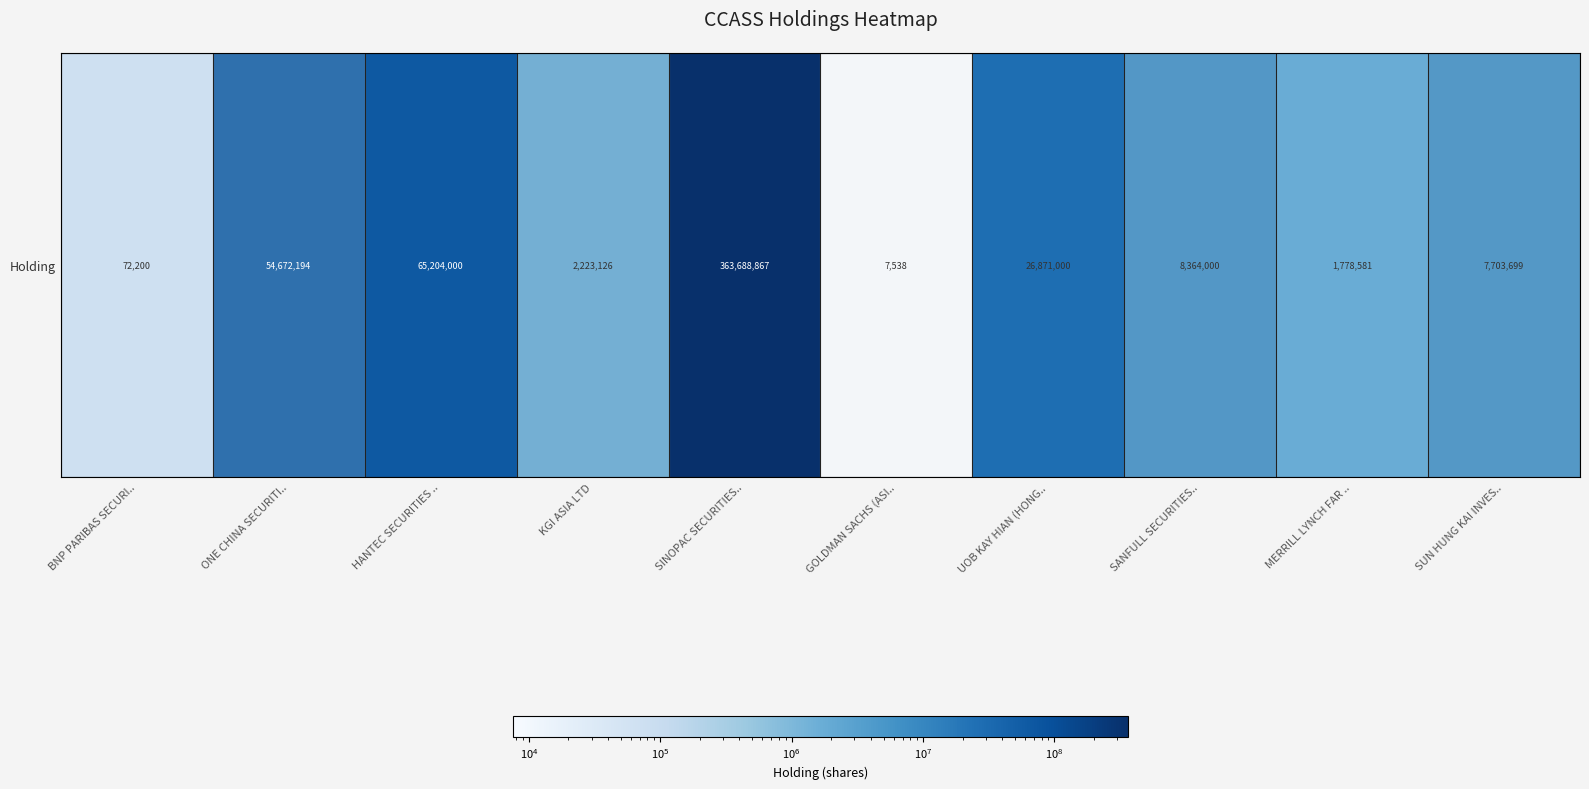

What is the difference between the second highest and second lowest values?

65131800